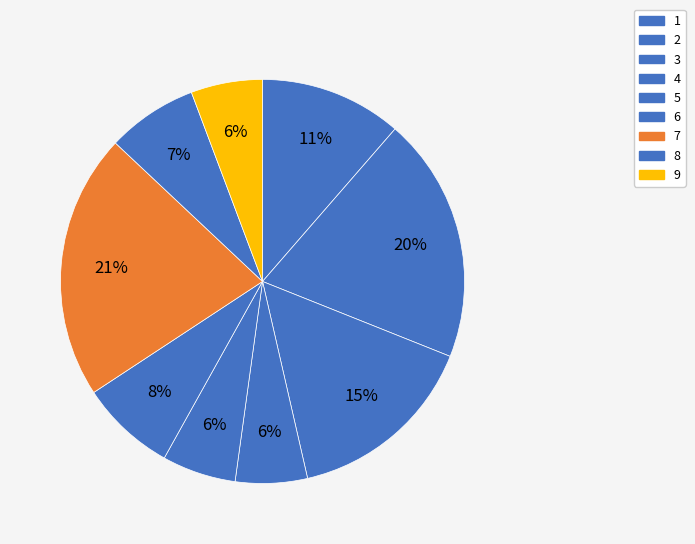

To the nearest percent, what portion does 3 represent?

15%